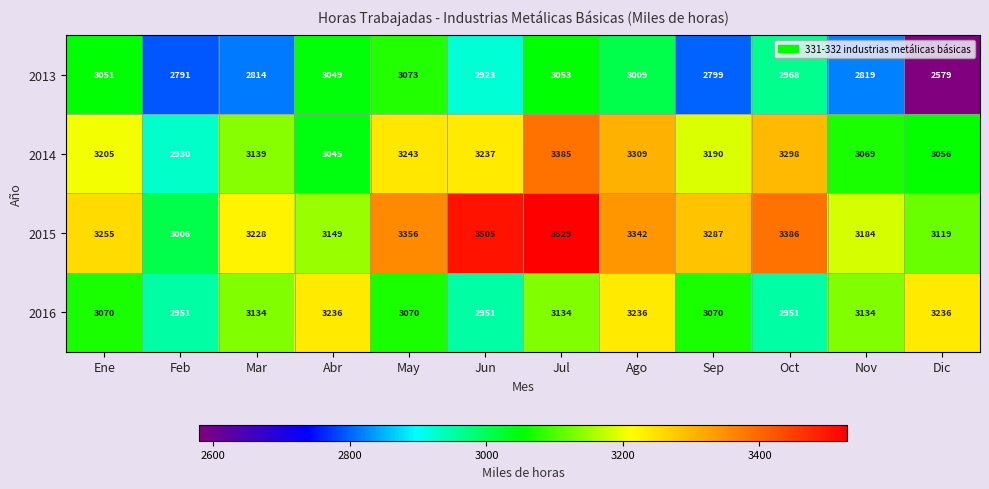

What is the sum of the 2014 values at Oct and May?

6541